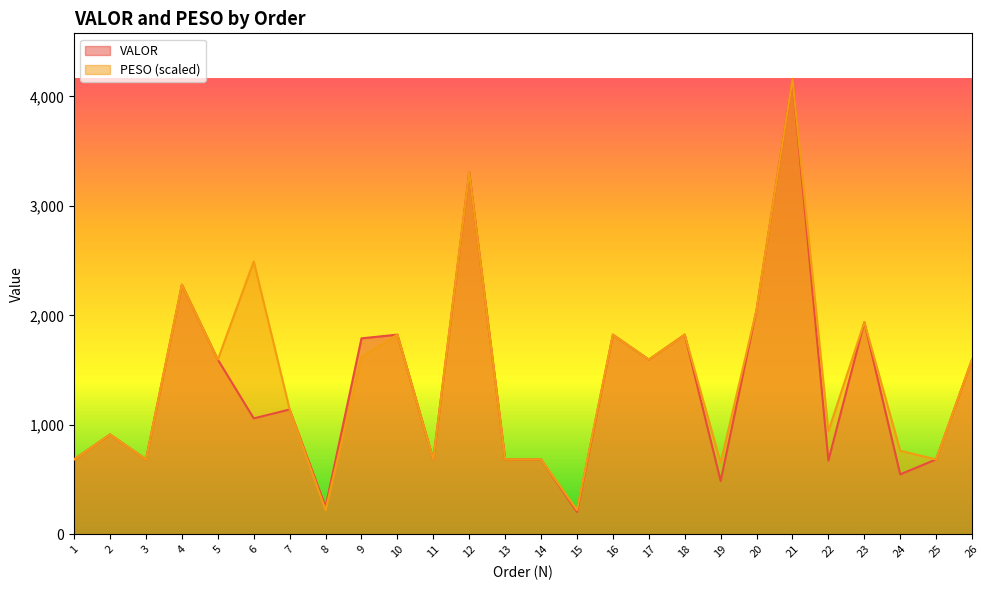

Where do PESO and VALOR first cross each other?

5 and 6